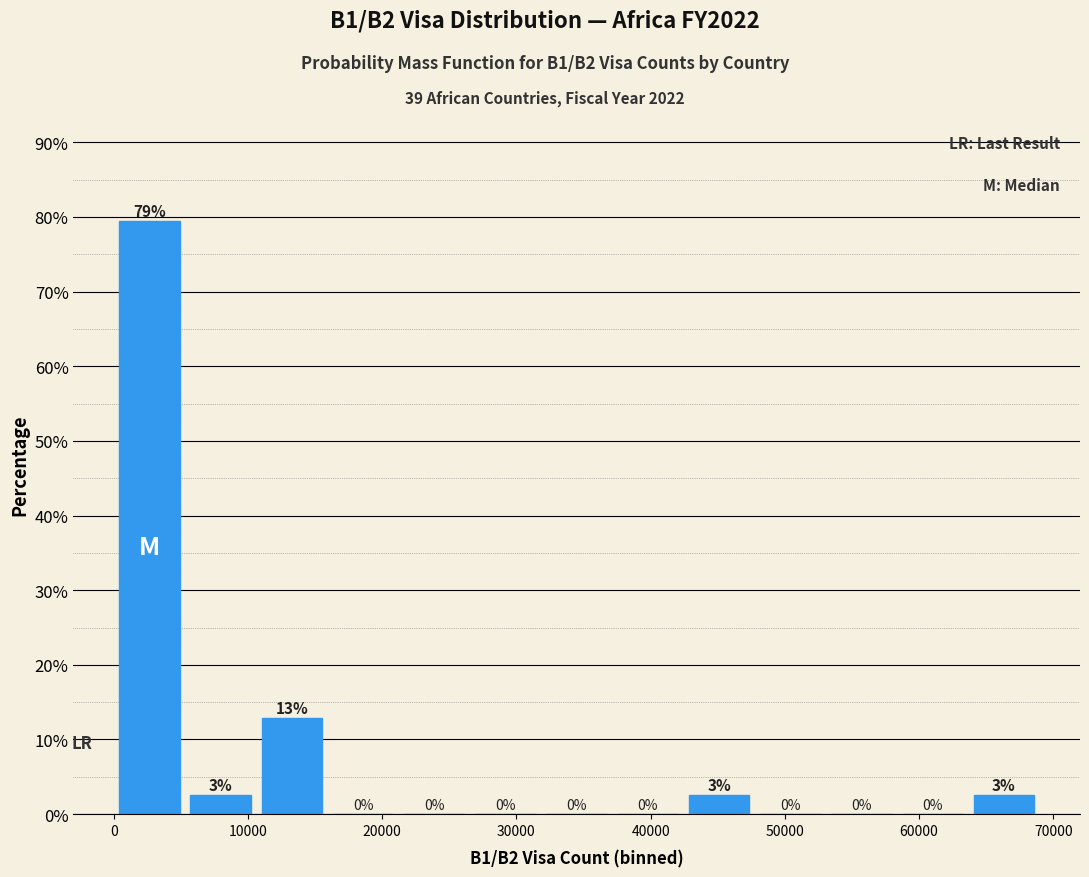

Which range on the x-axis has the tallest bar?

0 to 5000